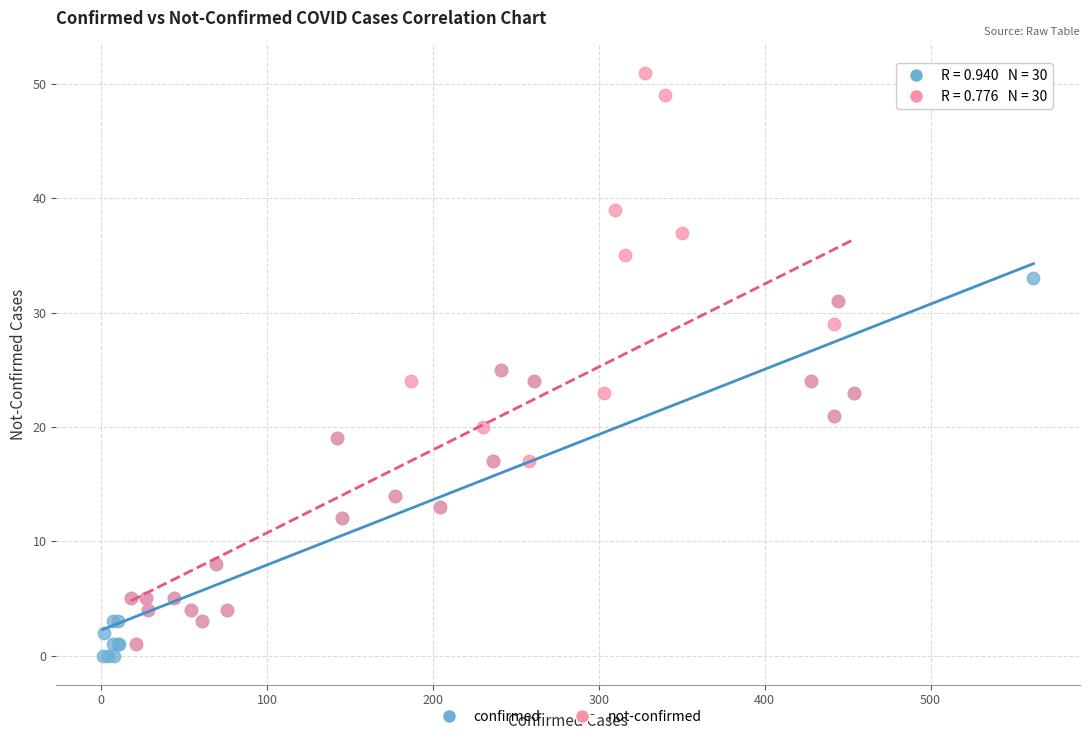

Which series has the widest spread of Y values?

not-confirmed